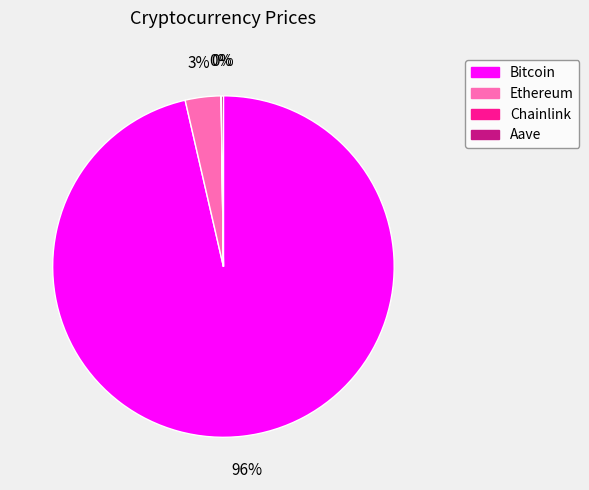

True or false: Ethereum accounts for 3% of the total.

True